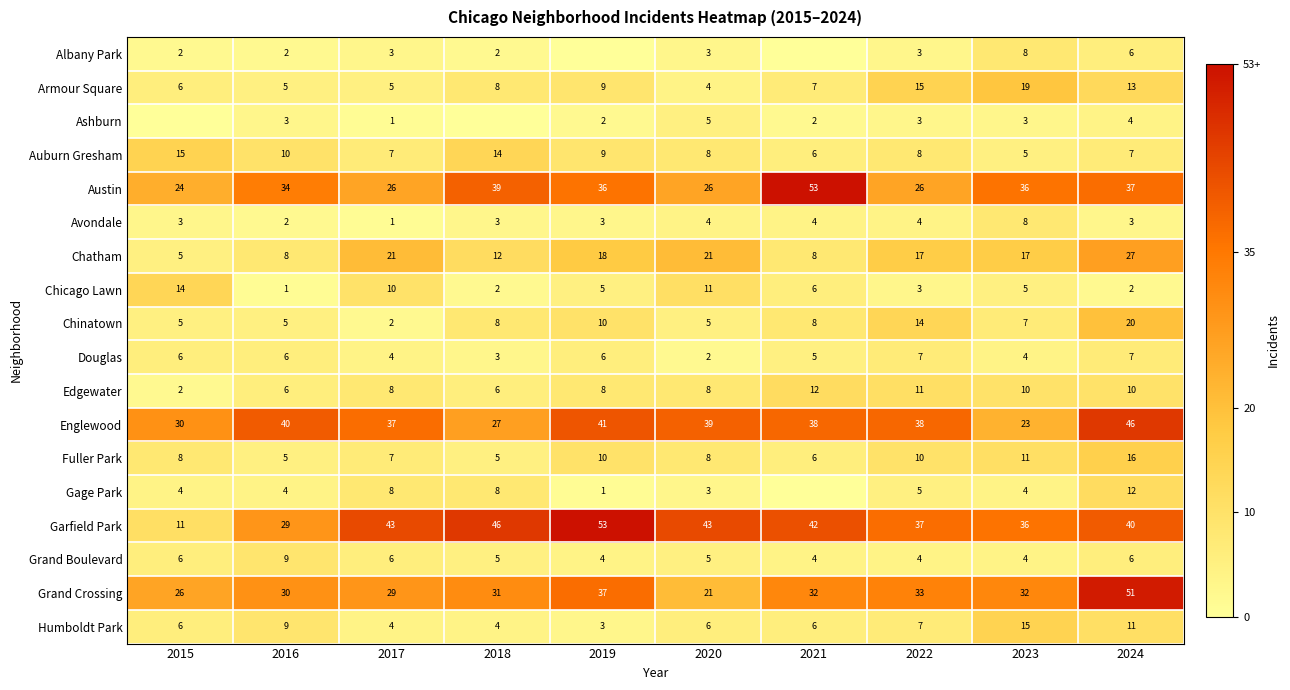

What is the total value across all series at 2020?

222